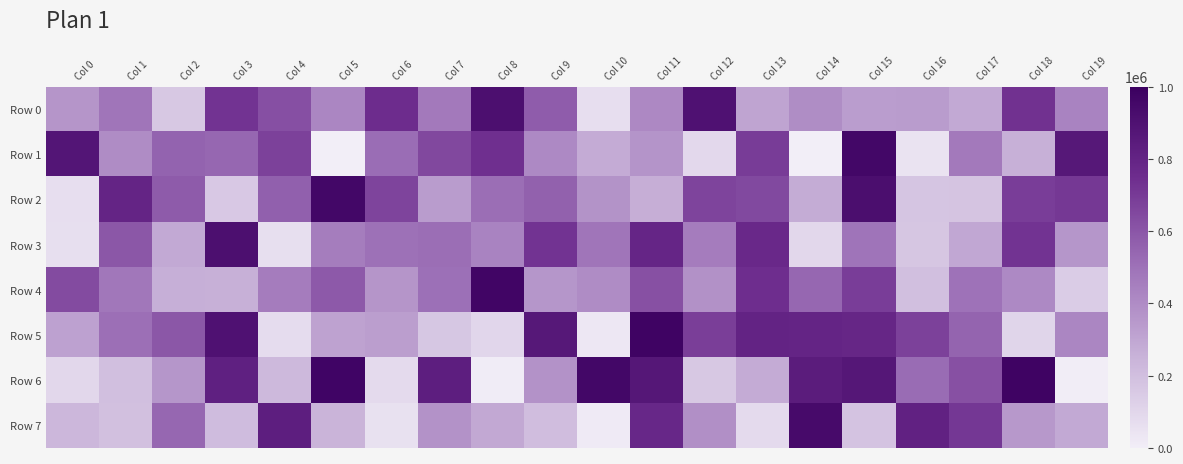

What is the difference between the highest and lowest values at Col 1?

602613